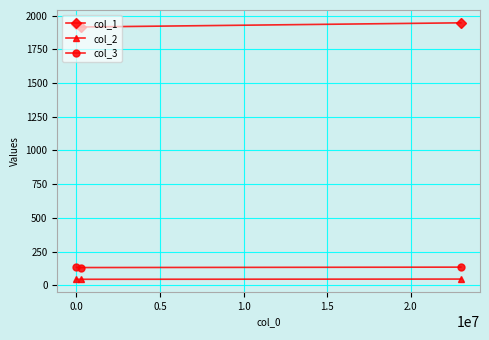

What is the sum of all col_2 values?

135.6